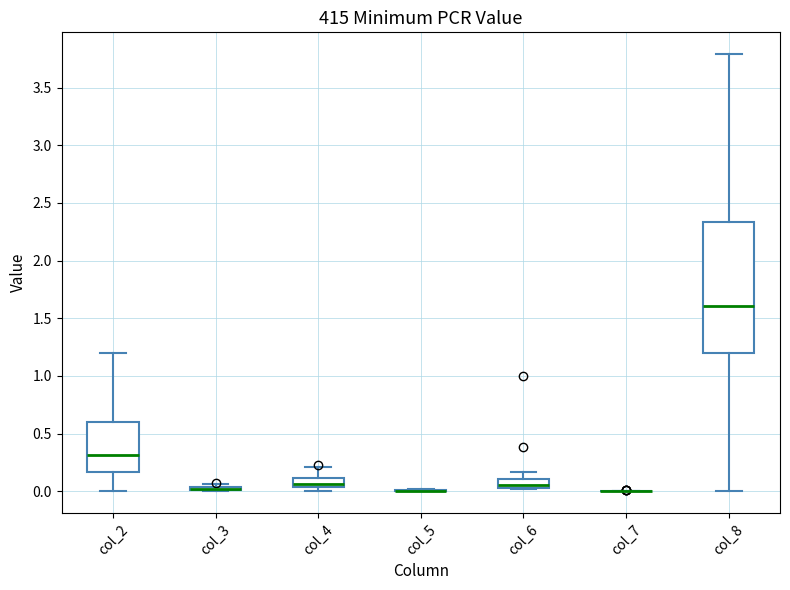

Comparing the boxes themselves (not the whiskers), which one is the tallest?

col_8